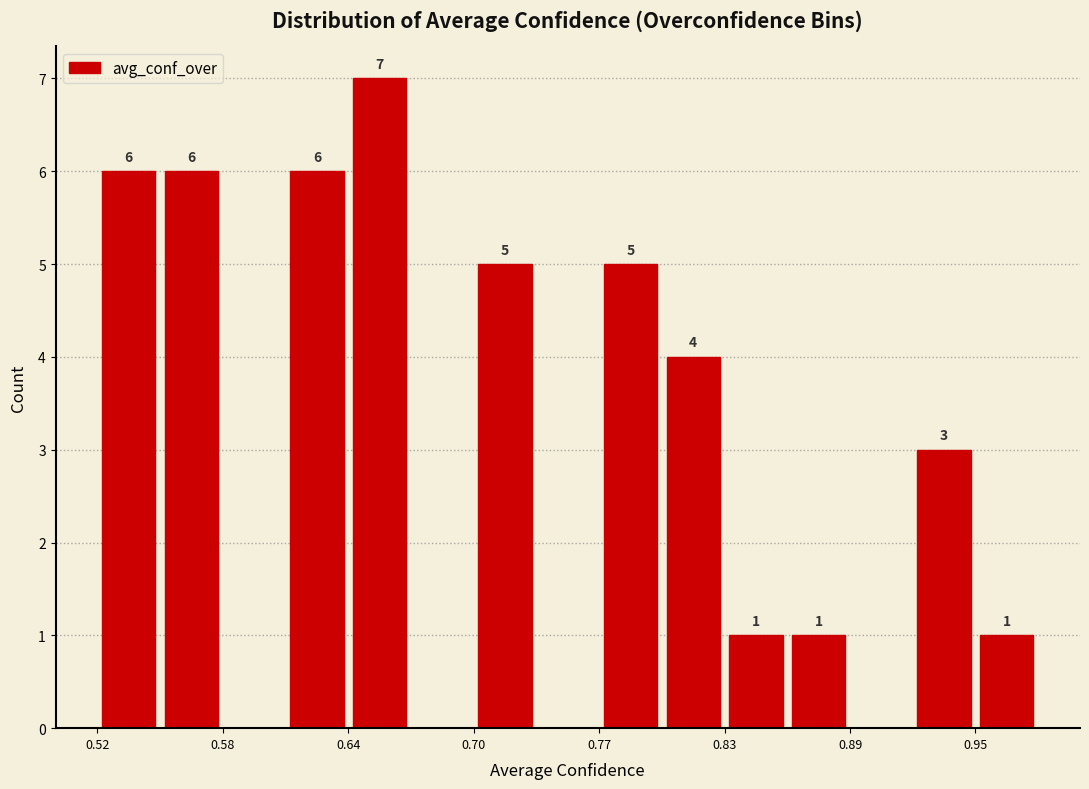

Read against the x-axis, roughly where is the centre of the tallest bar?

0.66